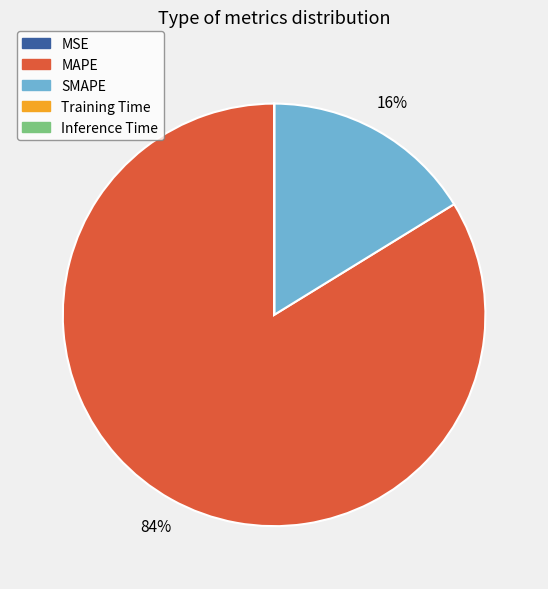

Which category has the biggest portion of the pie?

MAPE